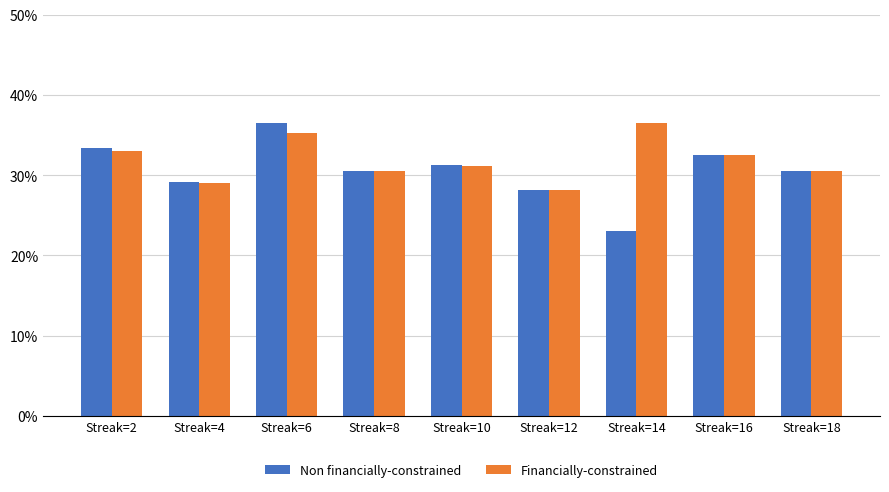

List the series in order of their peak value, highest first.

Non financially-constrained, Financially-constrained